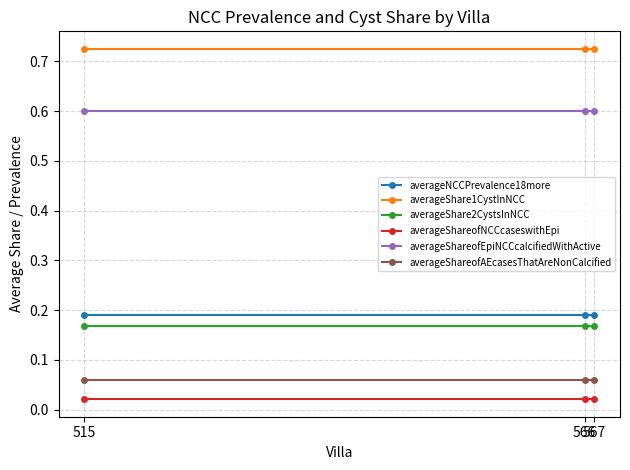

Which series has the largest total across all categories?

averageShare1CystInNCC